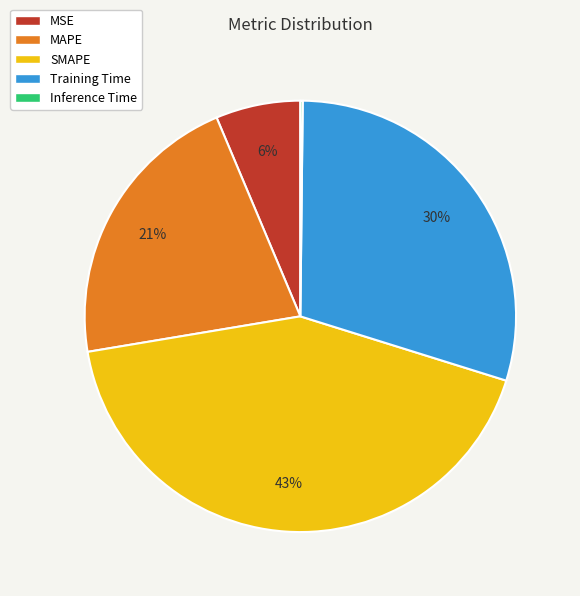

To the nearest percent, what is the average slice percentage?

20%